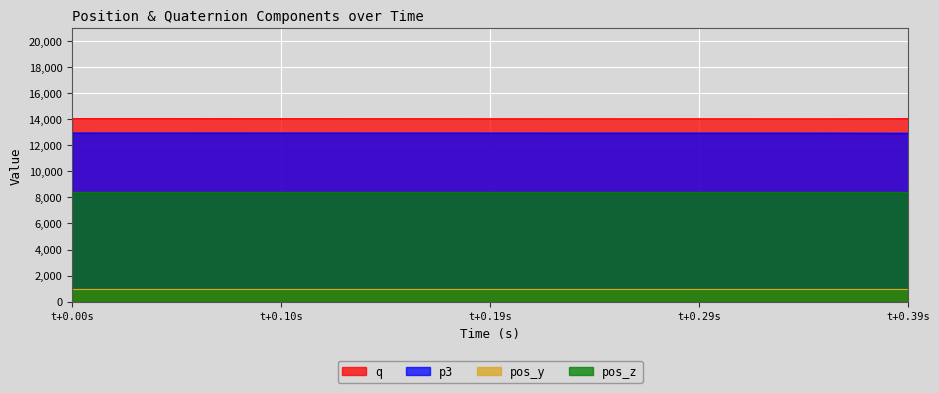

List the series in order of their peak value, highest first.

q, p3, pos_z, pos_y